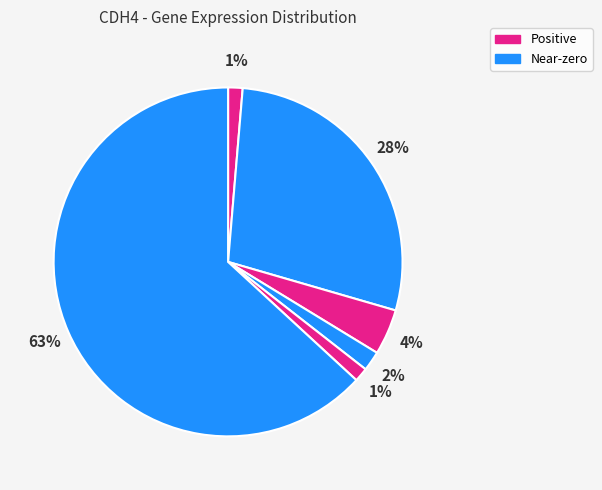

How many slices are in this pie chart?

6